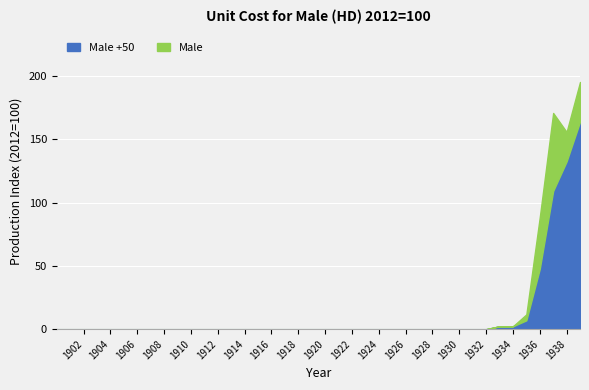

What are all the series names shown in the legend?

Male +50, Male